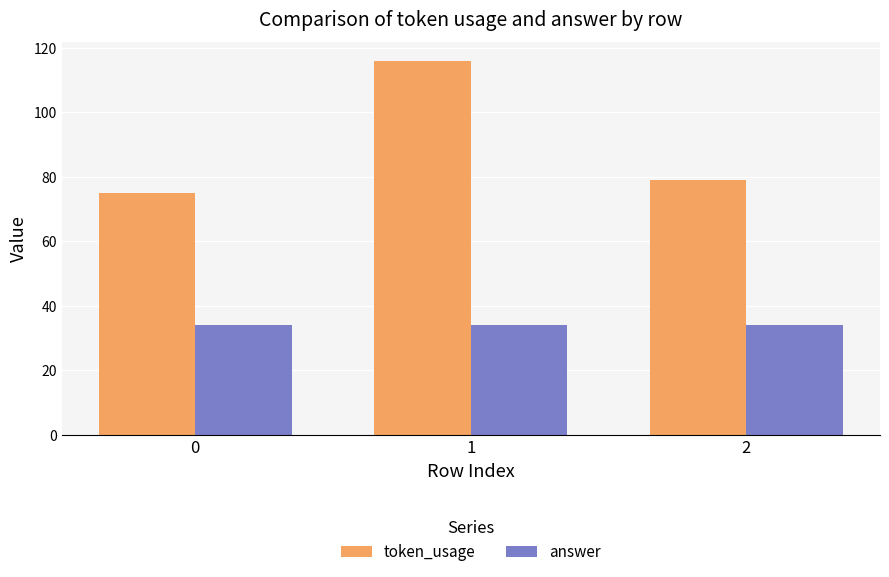

The token_usage series shows 117 at 0. True or false?

False